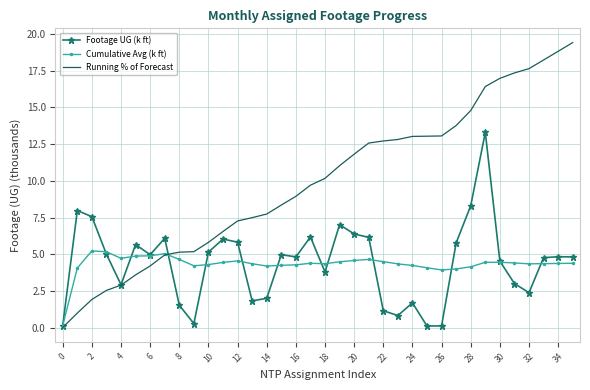

Which series has the largest range (max minus min)?

Running % of Forecast